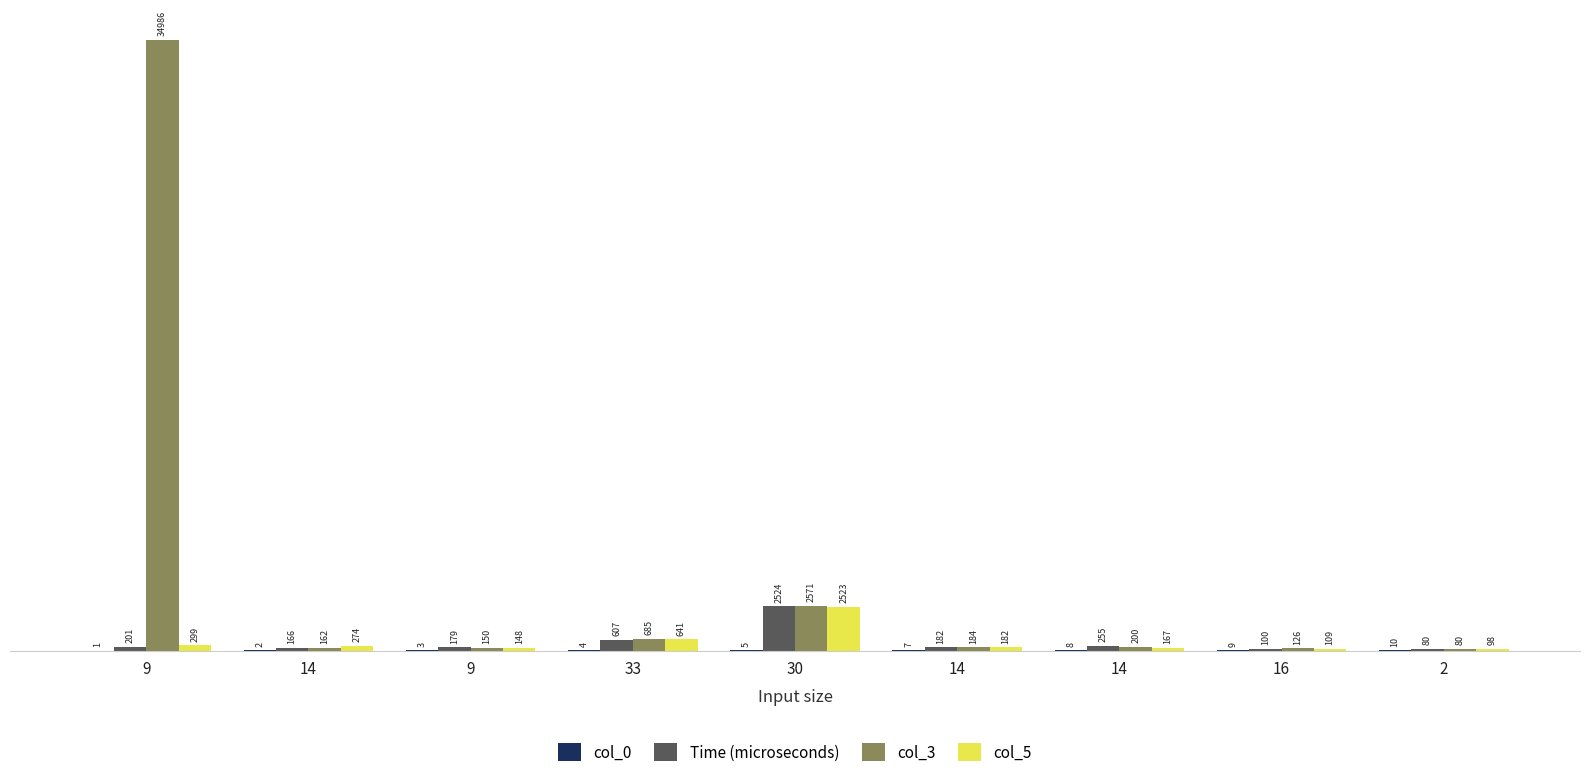

Does the chart contain stacked bars?

No